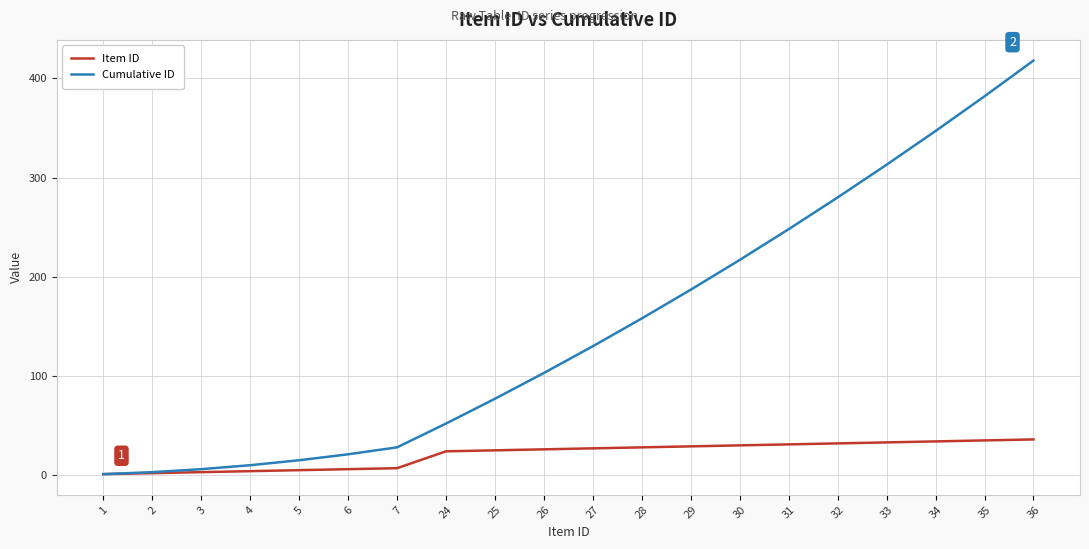

Which series has the widest spread of values?

Cumulative ID